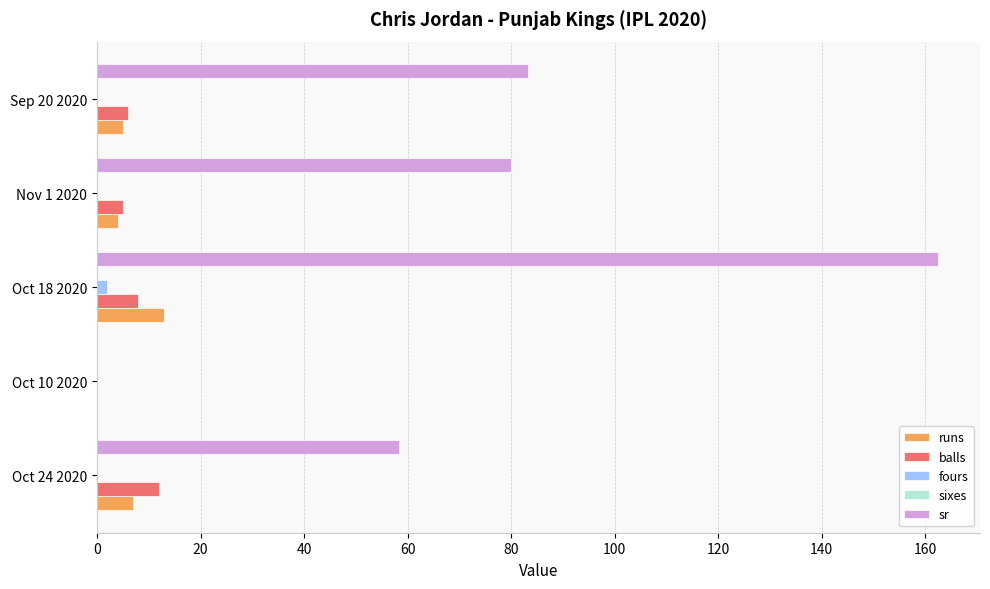

At which label does runs reach its peak?

Oct 18 2020